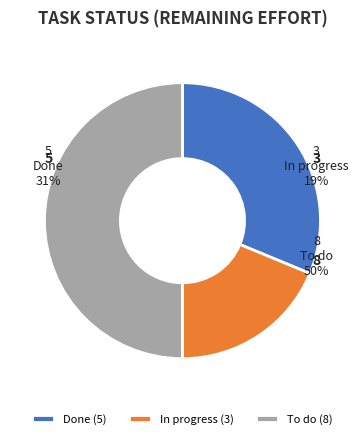

True or false: In progress accounts for 19% of the total.

True